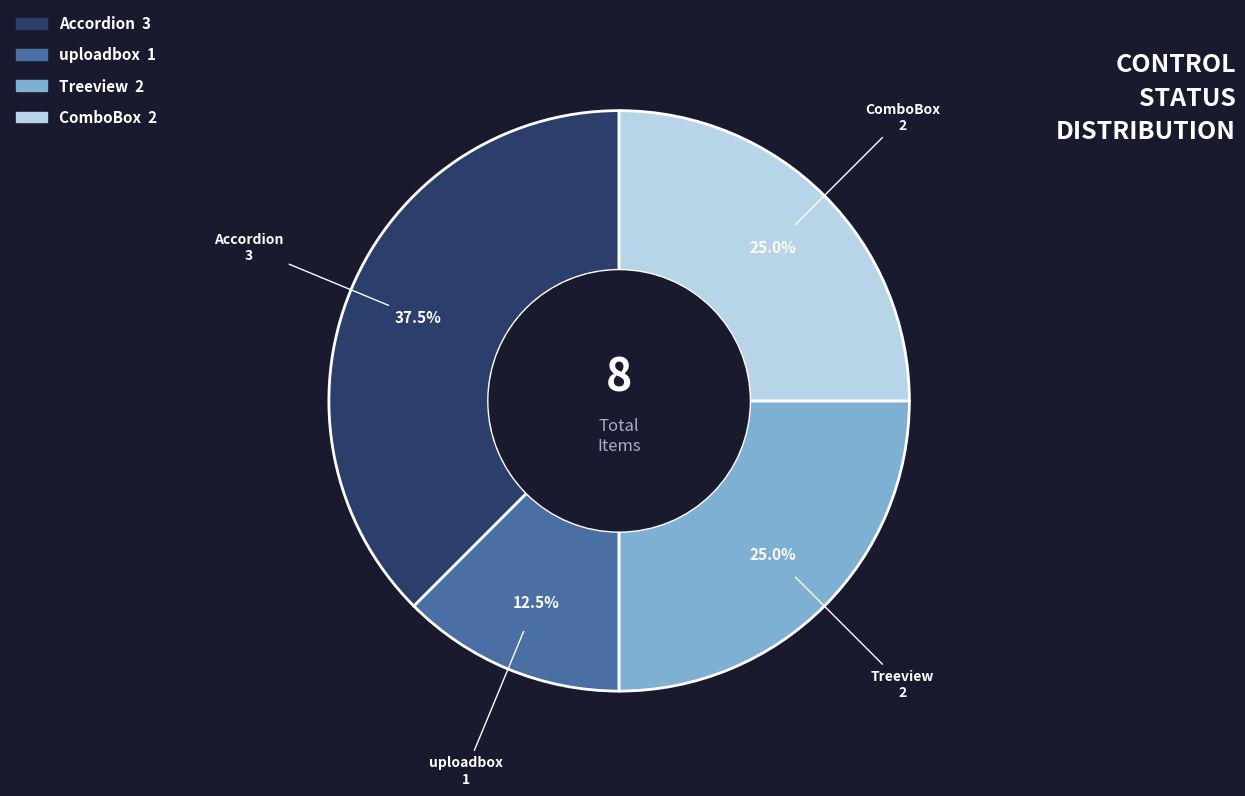

To the nearest percent, what percentage of the pie is ComboBox?

25%